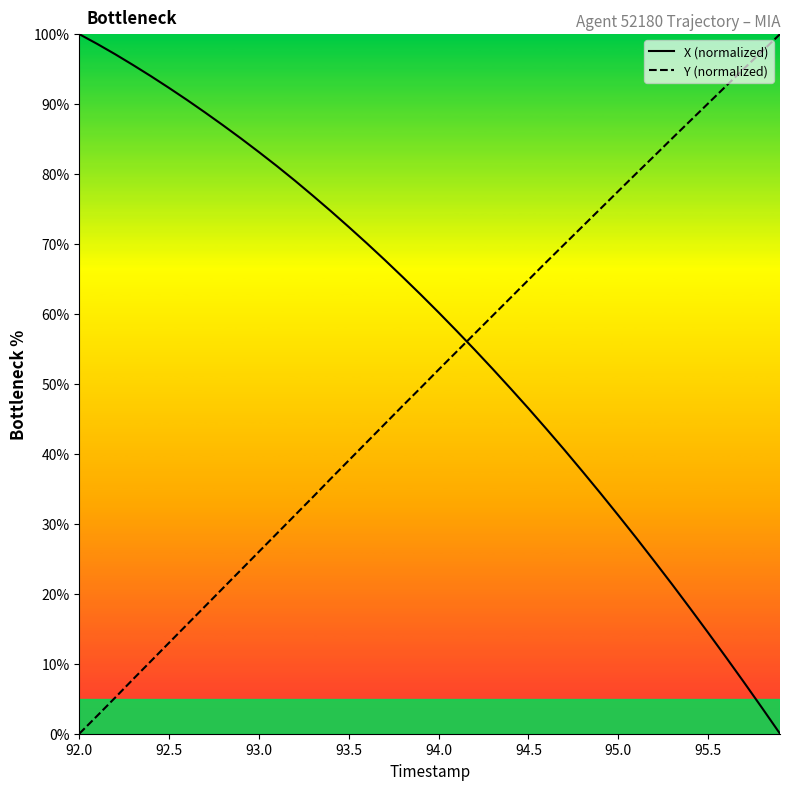

Is this an area chart (filled region under the line)?

No